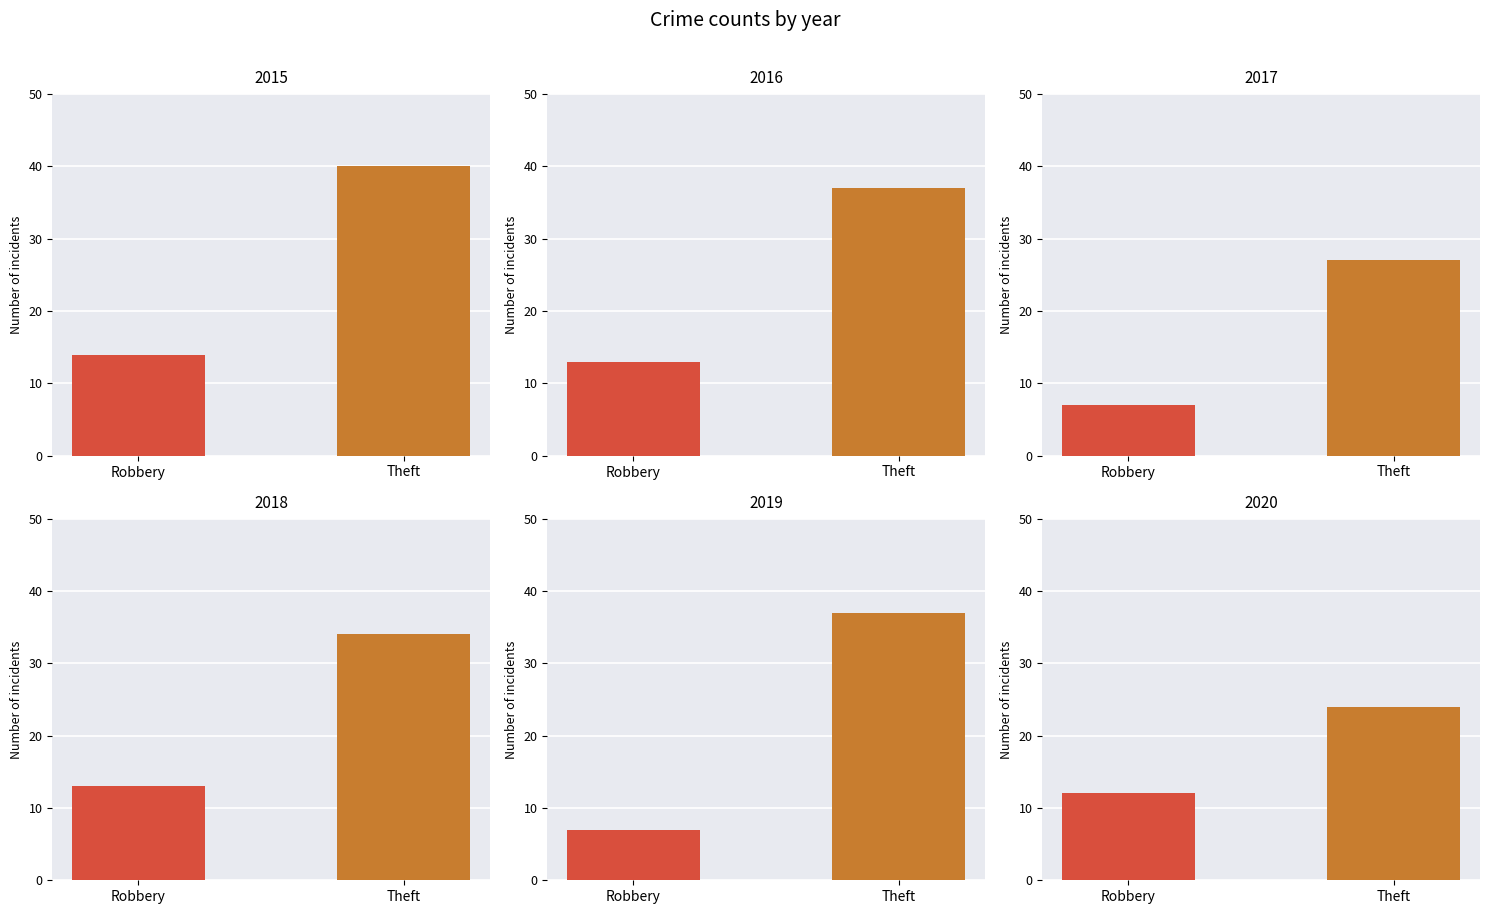

What is the value of the Theft bar at the 5th from the left?

37